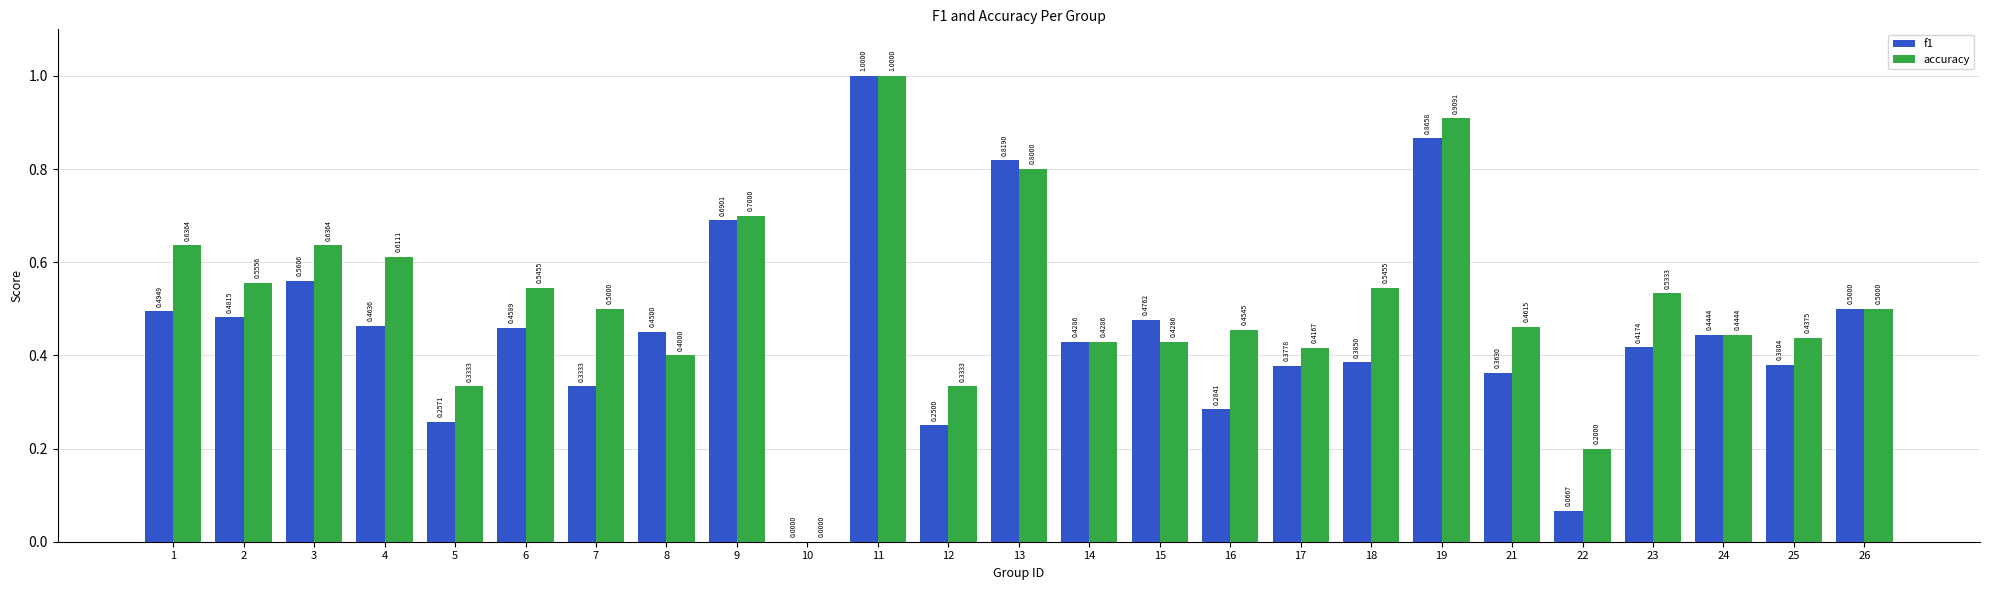

Between 3 and 24, which series saw the biggest shift?

accuracy